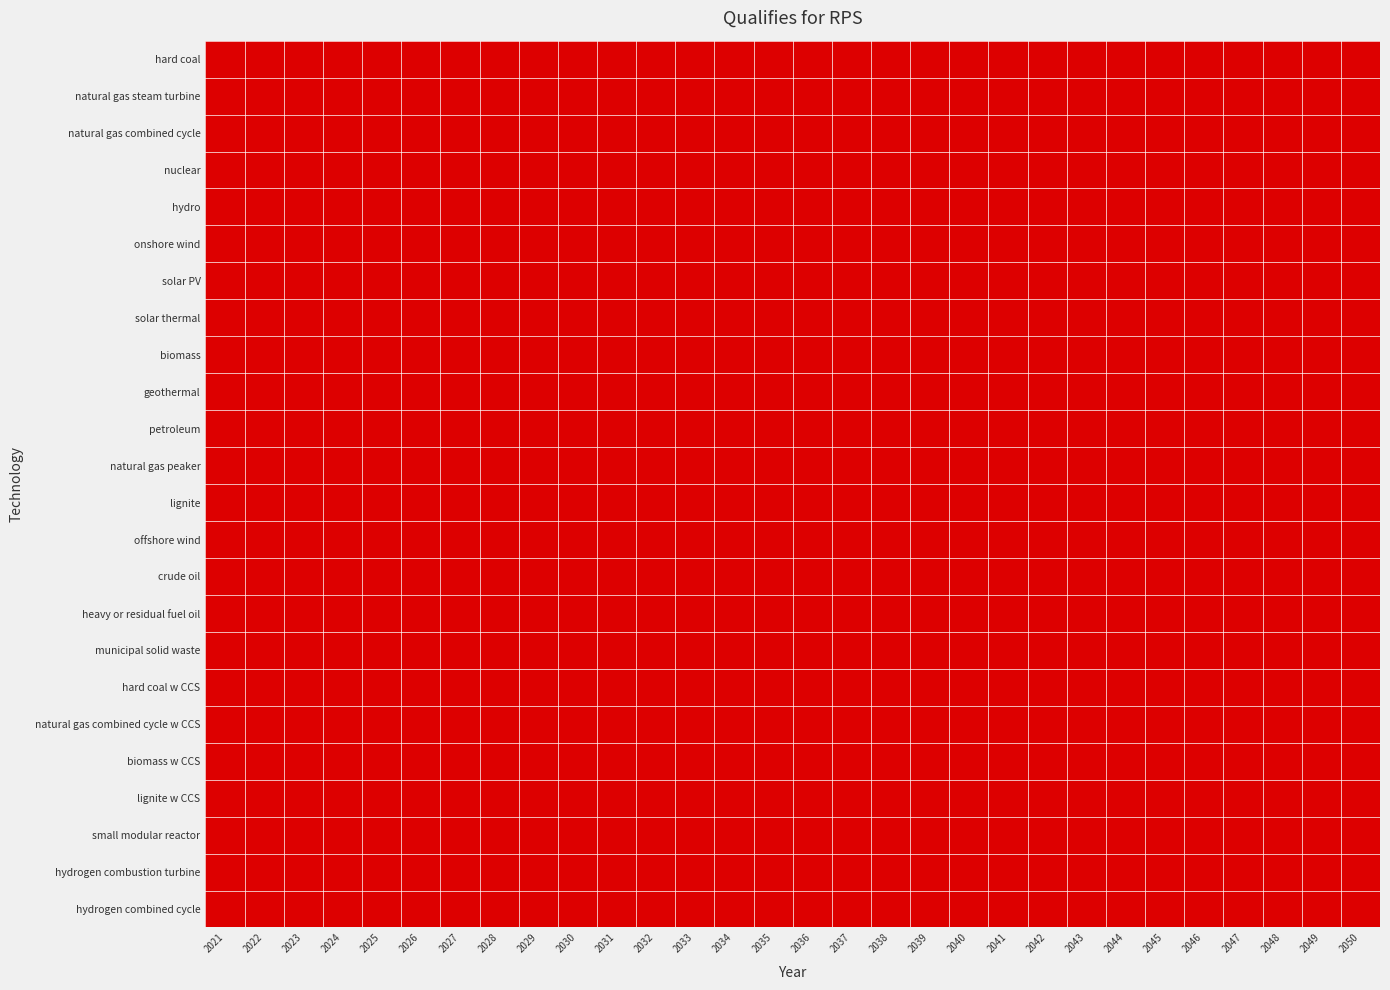

What is the difference between the highest and lowest values at 2043?

1